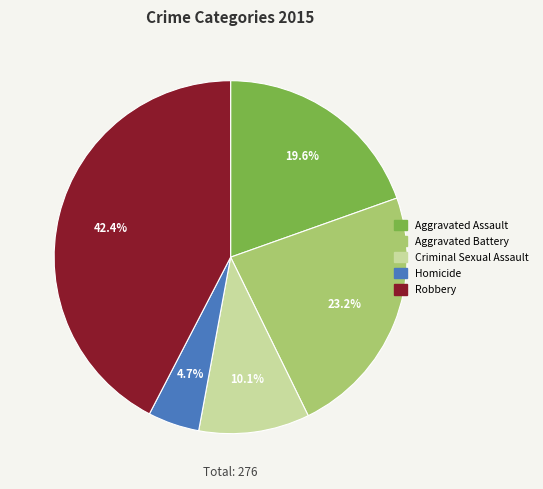

Combined, what portion of the pie is Aggravated Battery and Criminal Sexual Assault?

33.3%